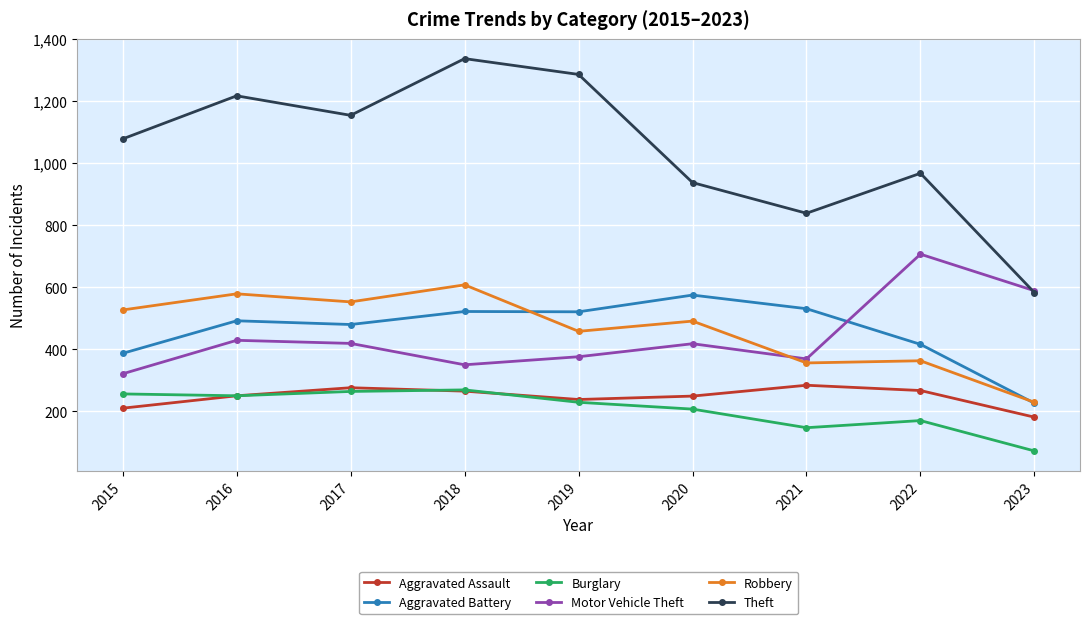

What is the minimum value for Theft?

583